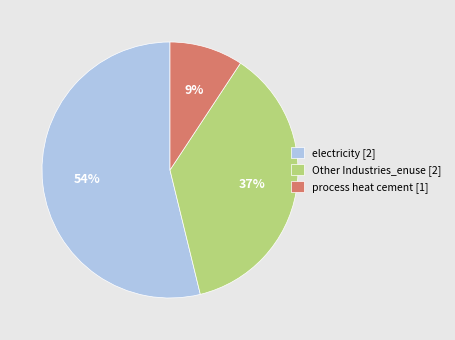

The process heat cement slice represents 9% of the pie. True or false?

True